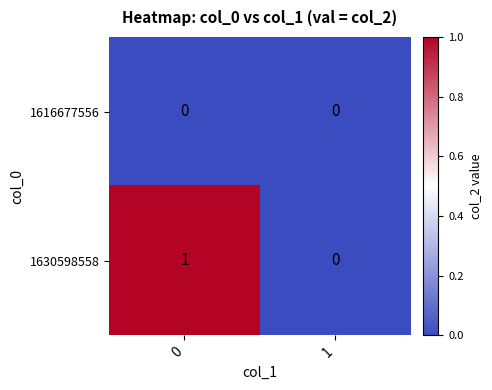

How many series are shown in this chart?

2